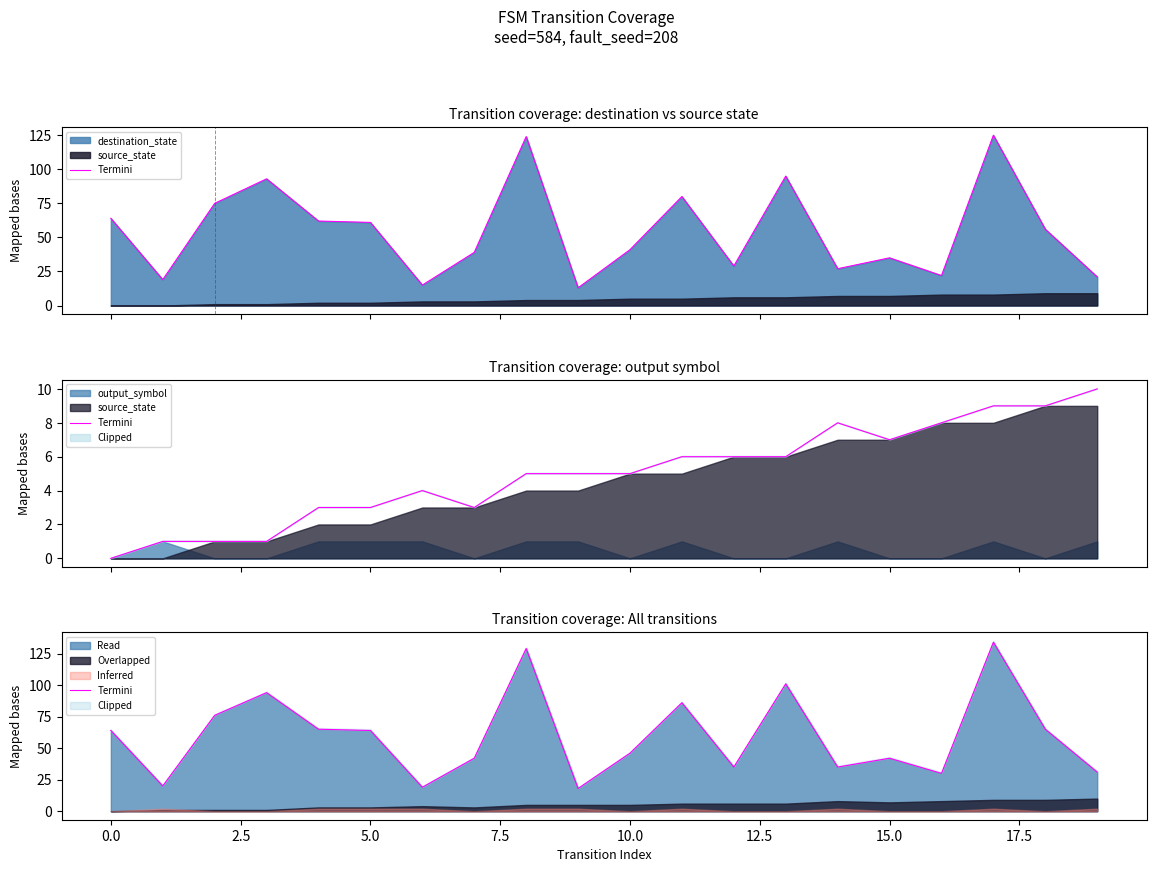

Is it true that Read equals 113 at 5.0?

False